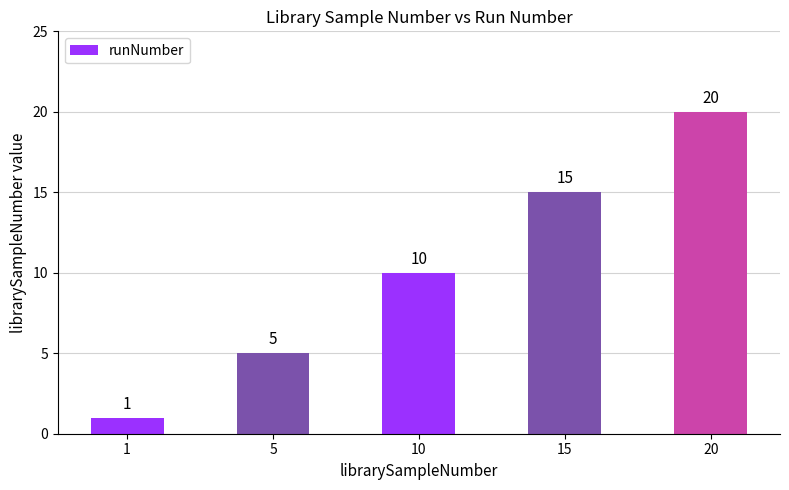

Which category has the highest value across all series?

20